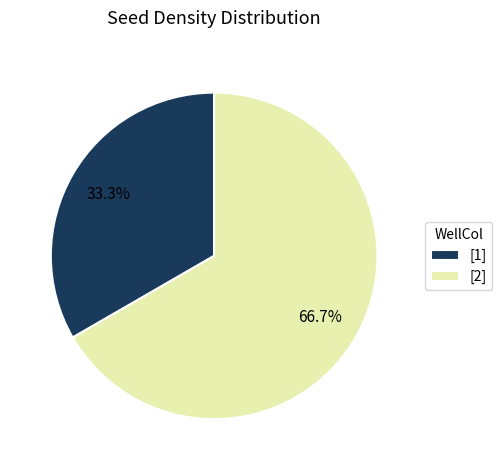

To the nearest percent, what is the difference between the largest and smallest slice percentages?

33%